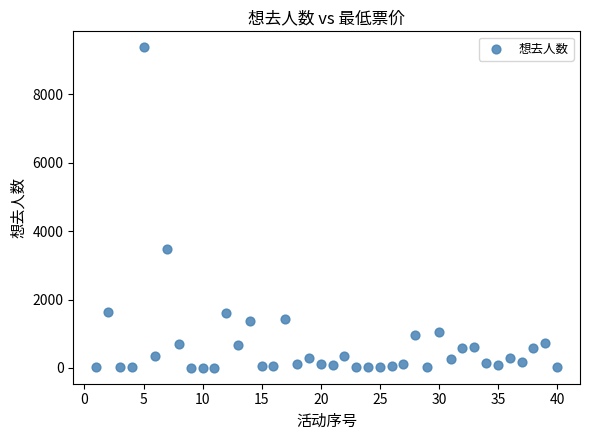

What Y value in the scatter plot is closest to 4688?

3465